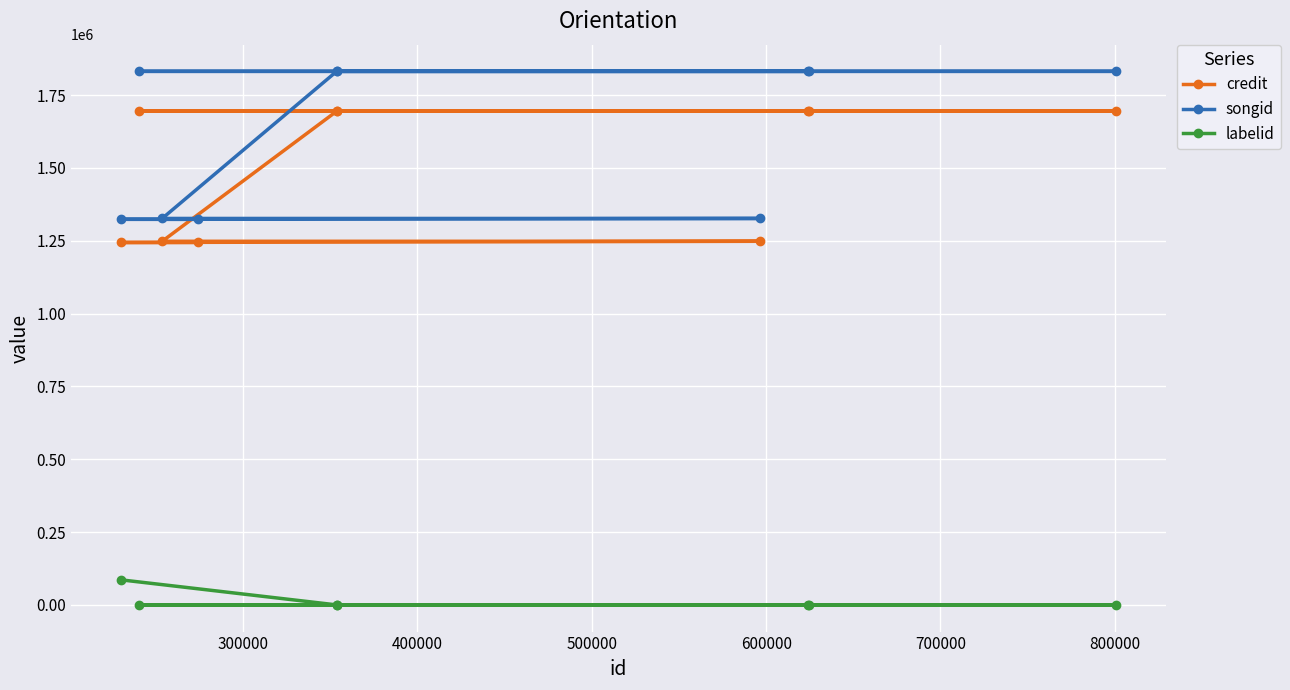

What is the value of the credit point at the 7th from the left?

1248133